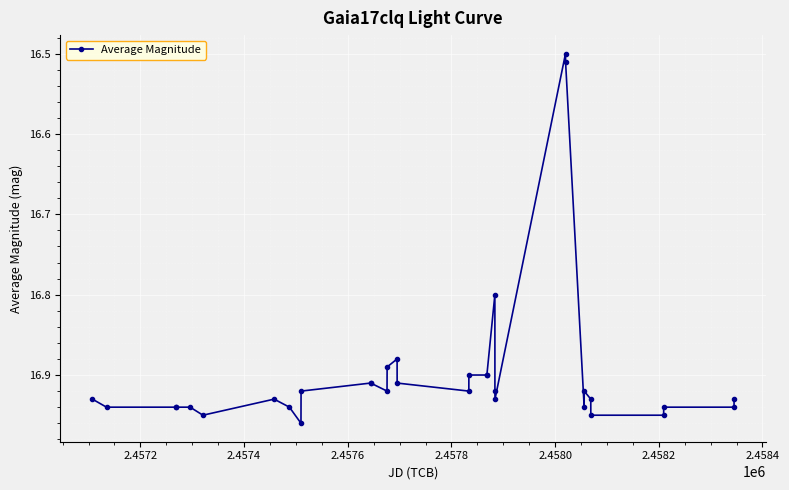

Does the chart display data point markers on the line(s)?

Yes